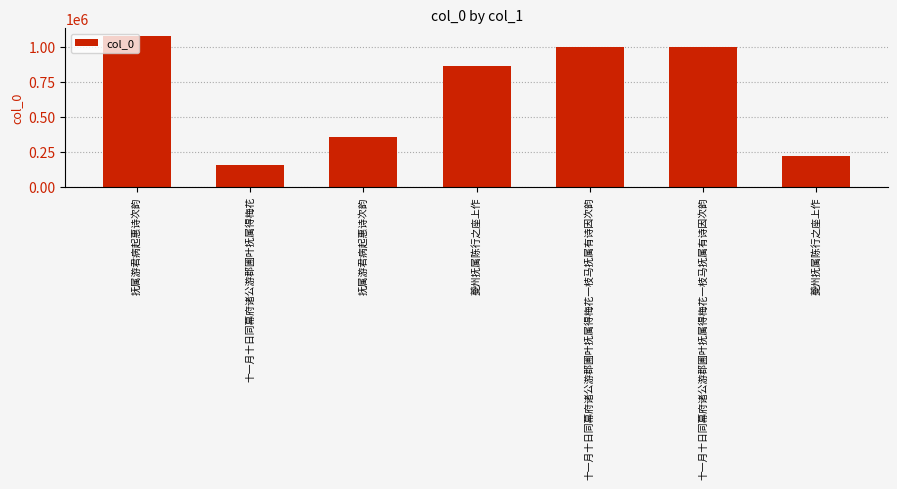

What value does the data have at 十一月十日同幕府诸公游郡圃叶抚属得梅花一枝马抚属有诗因次韵, to the nearest 10?

998870